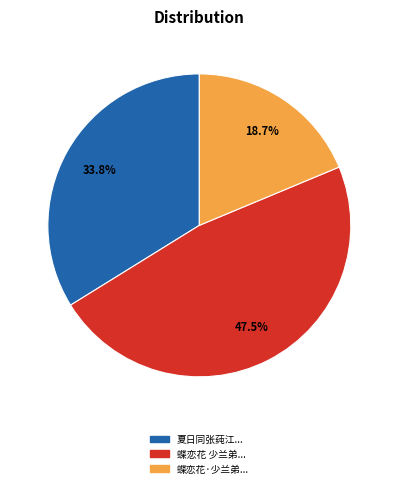

How many slices are in this pie chart?

3